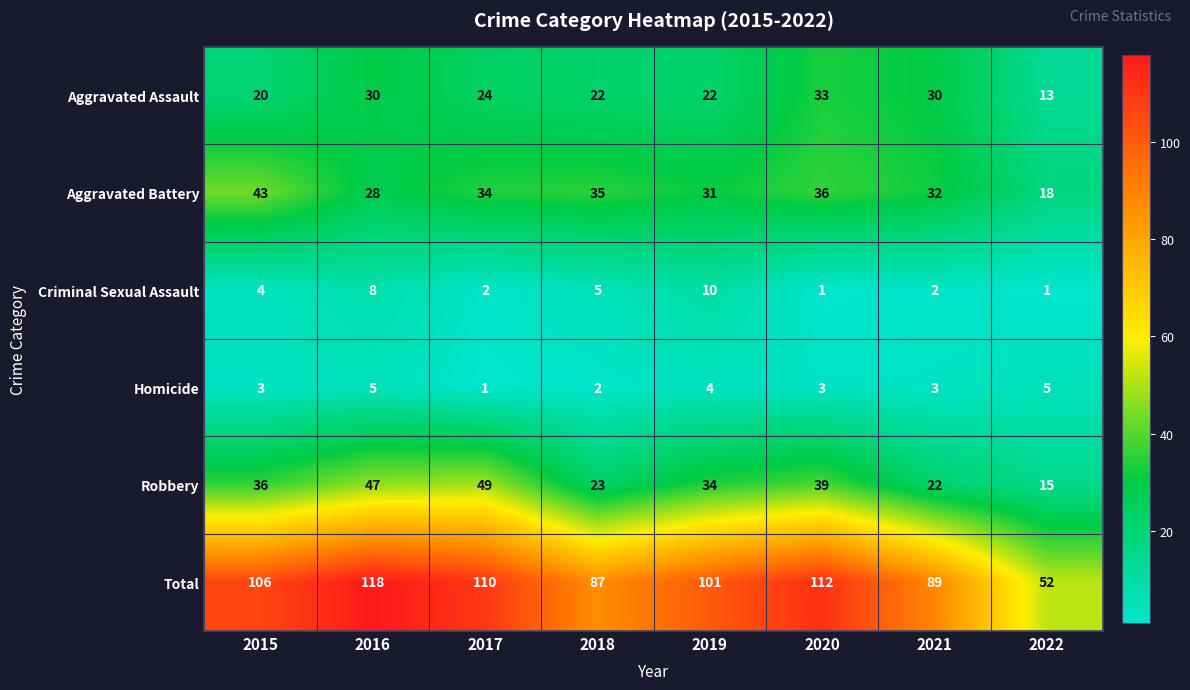

At how many categories does at least one series exceed 72?

7